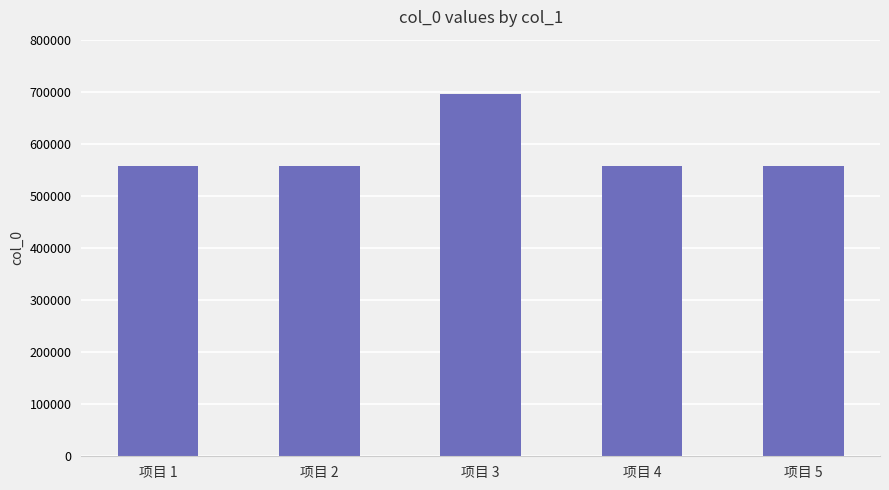

What is the value of the 4th bar from the left?

556777